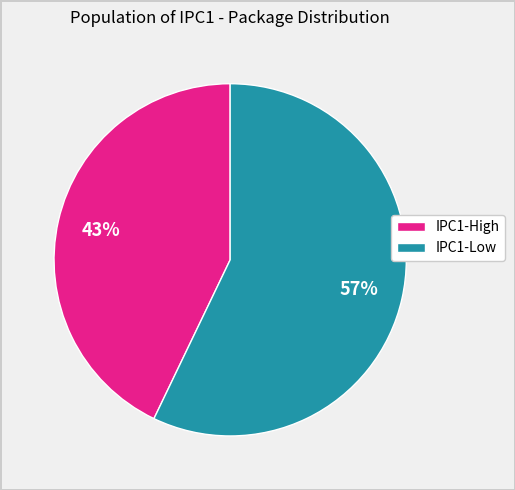

Is there a majority slice in this chart?

Yes